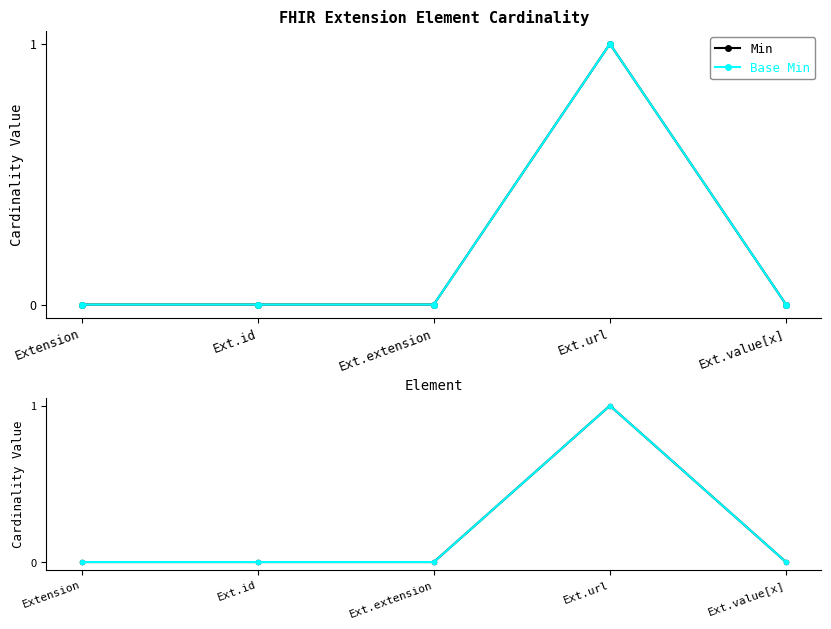

Between Ext.extension and Ext.url, which series saw the biggest shift?

Min